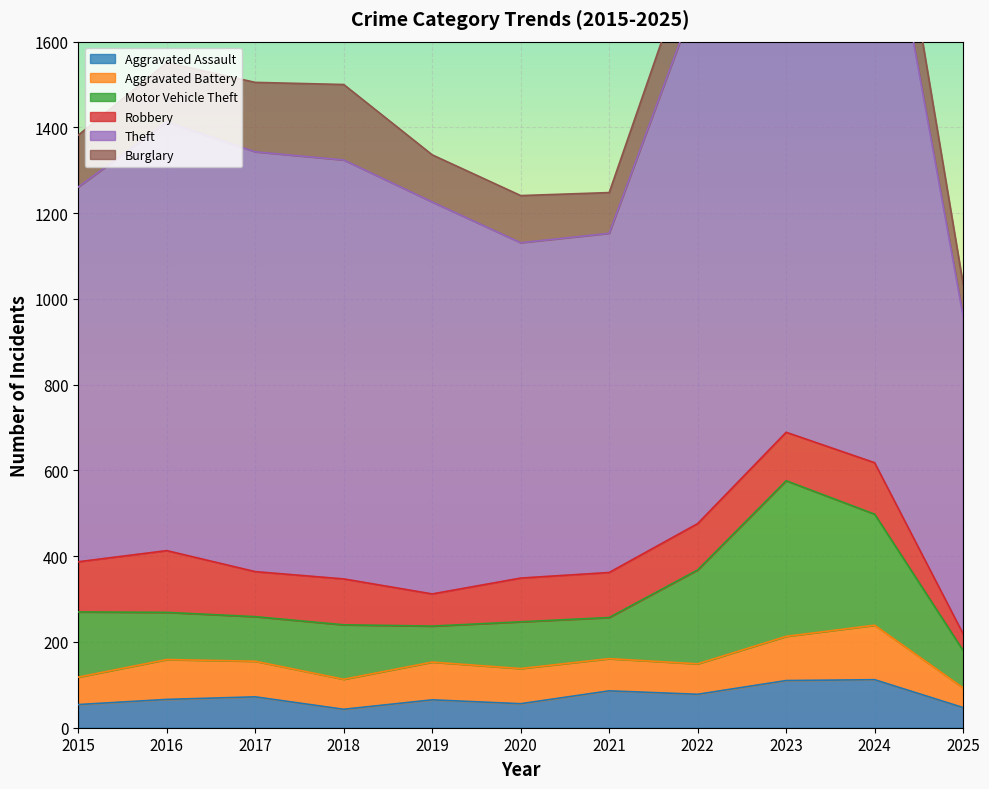

How many series are shown in this chart?

6